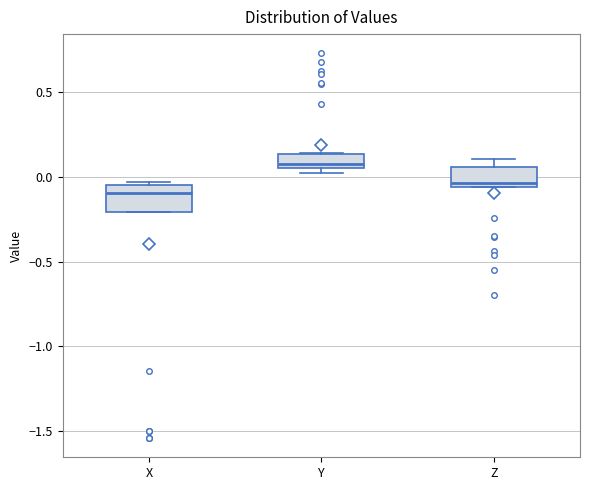

Reading left to right, read every box against the y-axis: the position of its median line, the range the box covers, and the ends of its whiskers. The values are not printed on the chart, so give them approximately, as read against the axis.

X: median -0.10, box -0.20 to -0.05, whiskers -0.20 to -0.05
Y: median 0.10, box 0.05 to 0.15, whiskers 0.05 (just below the box's lower edge) to 0.15
Z: median -0.05 (just above the box's lower edge), box -0.05 to 0.05, whiskers -0.05 to 0.10